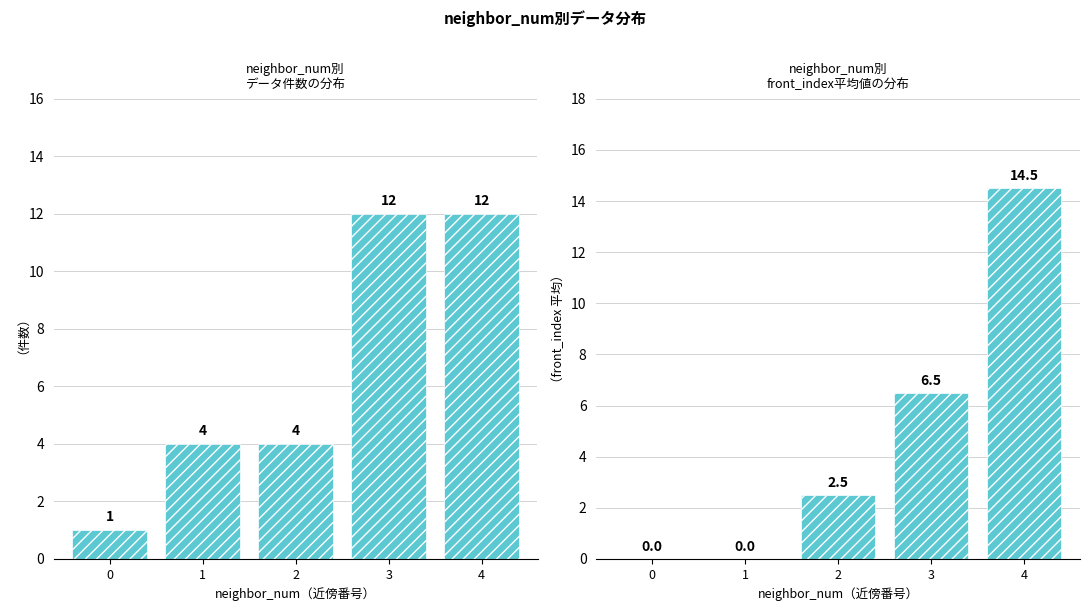

Which series has the largest total across all categories?

count